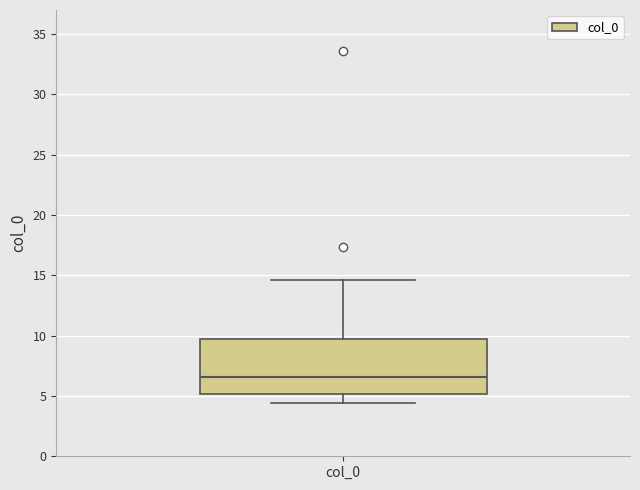

Read this box plot against the y-axis: the position of the median line, the range covered by the box, and the ends of both whiskers. The values are not printed on the chart, so give them approximately, as read against the axis.

median 6.5, box 5.0 to 9.5, whiskers 4.5 to 14.5